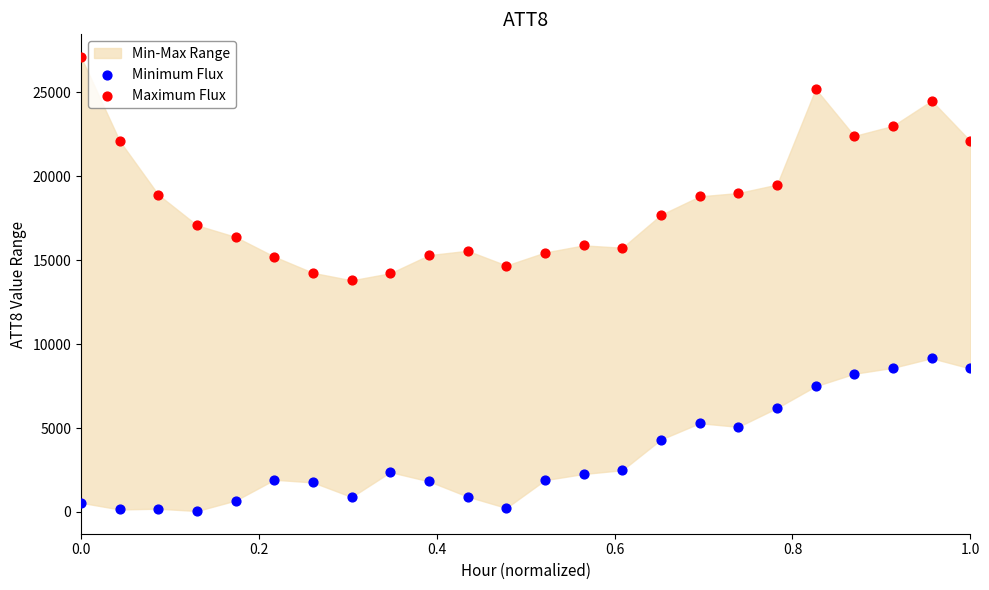

Which series reaches the maximum Y coordinate?

Maximum Flux